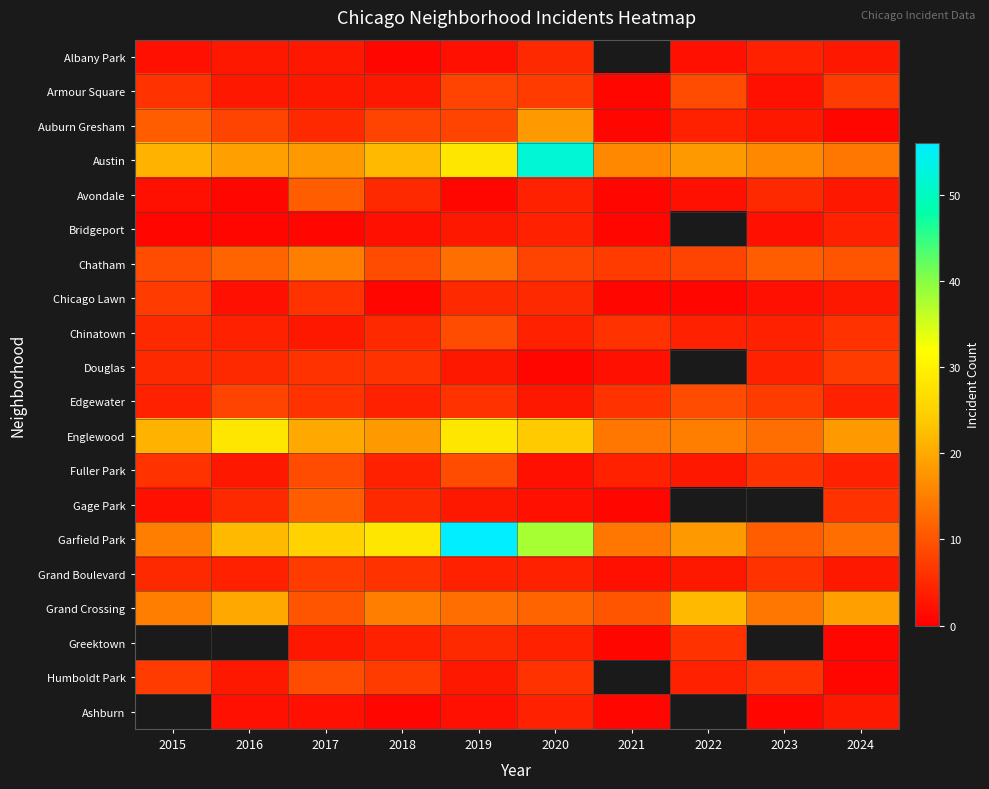

Rank the series at 2017 from lowest to highest value.

Bridgeport, Ashburn, Albany Park, Armour Square, Chinatown, Greektown, Auburn Gresham, Chicago Lawn, Douglas, Edgewater, Grand Boulevard, Fuller Park, Humboldt Park, Grand Crossing, Avondale, Gage Park, Chatham, Austin, Englewood, Garfield Park